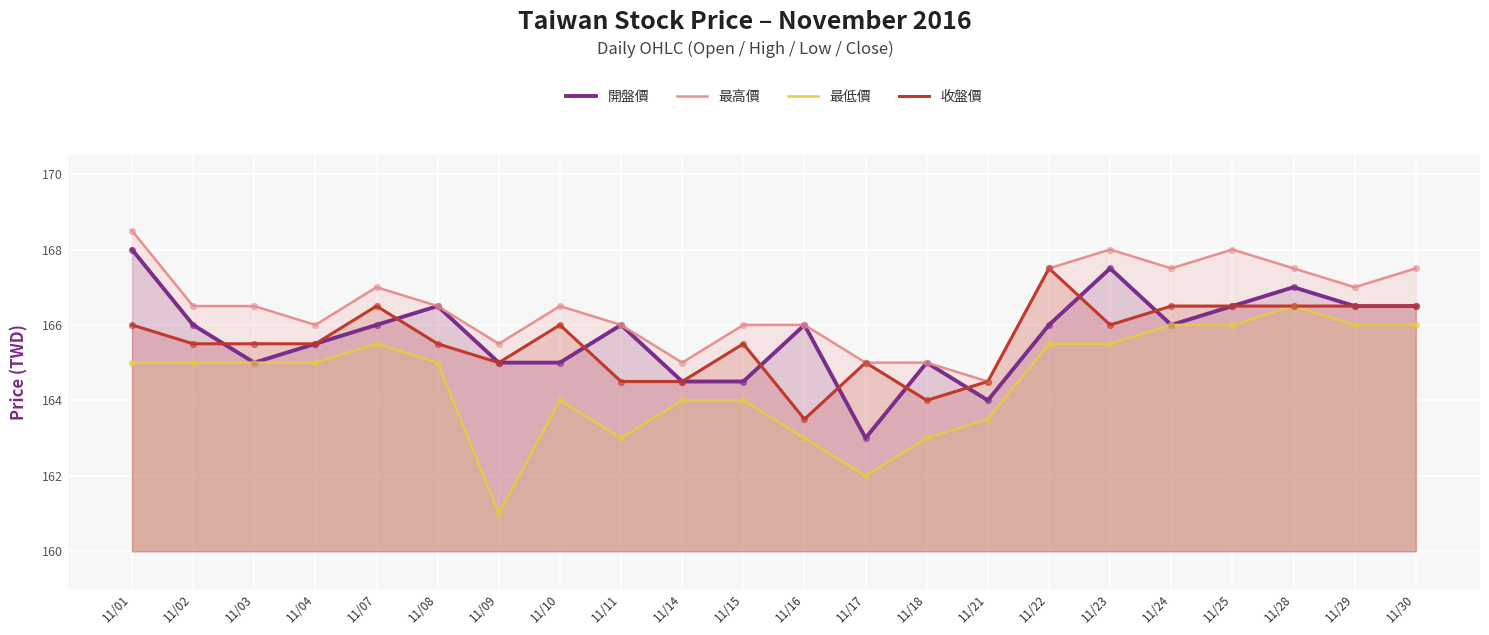

What are all the series names shown in the legend?

開盤價, 最高價, 最低價, 收盤價